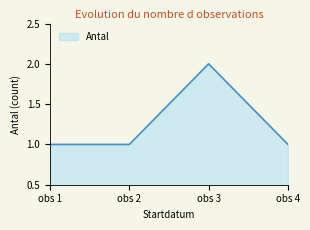

True or false: the data shows 1 at obs 4.

True